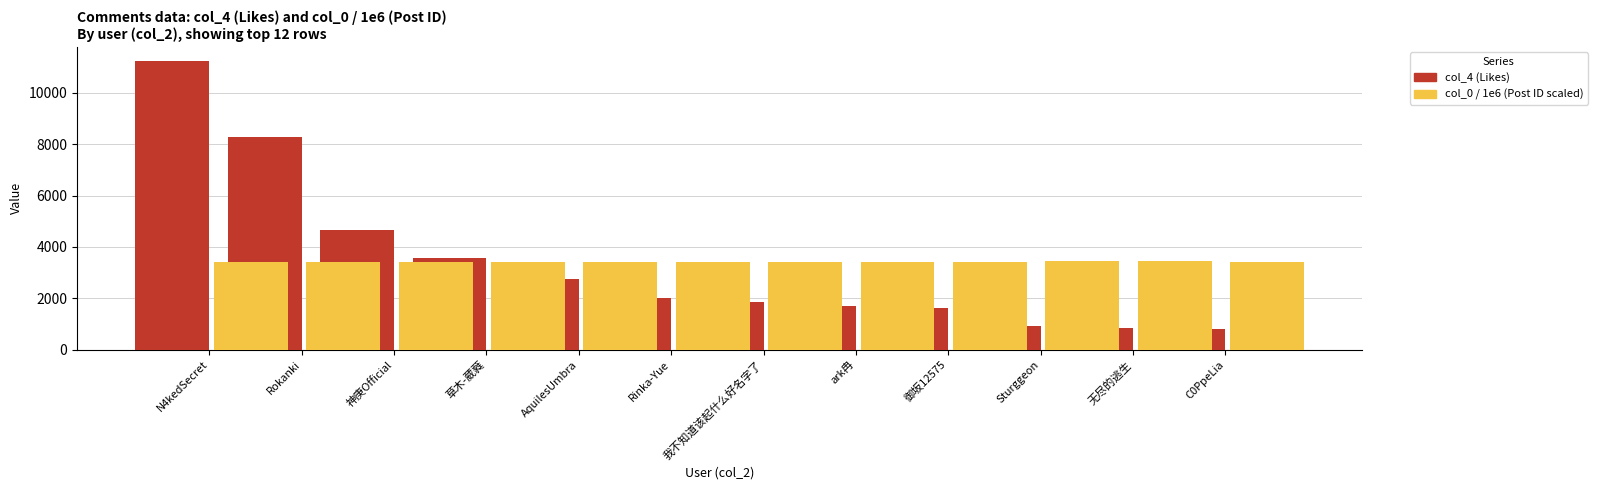

True or false: col_0 / 1e6 (Post ID scaled) has a value of 1757.4 at Rinka-Yue.

False